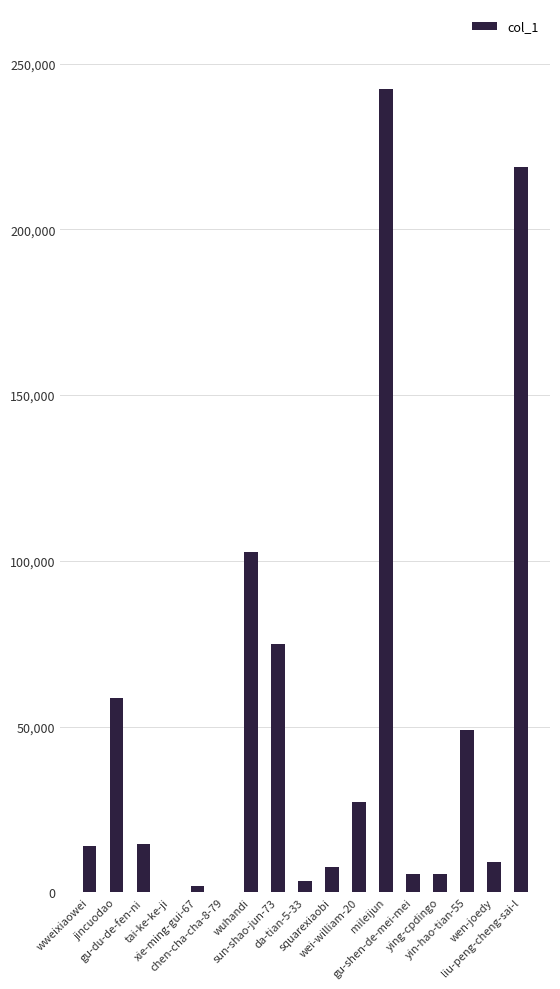

Between liu-peng-cheng-sai-l and ying-cpdingo, which is larger?

liu-peng-cheng-sai-l